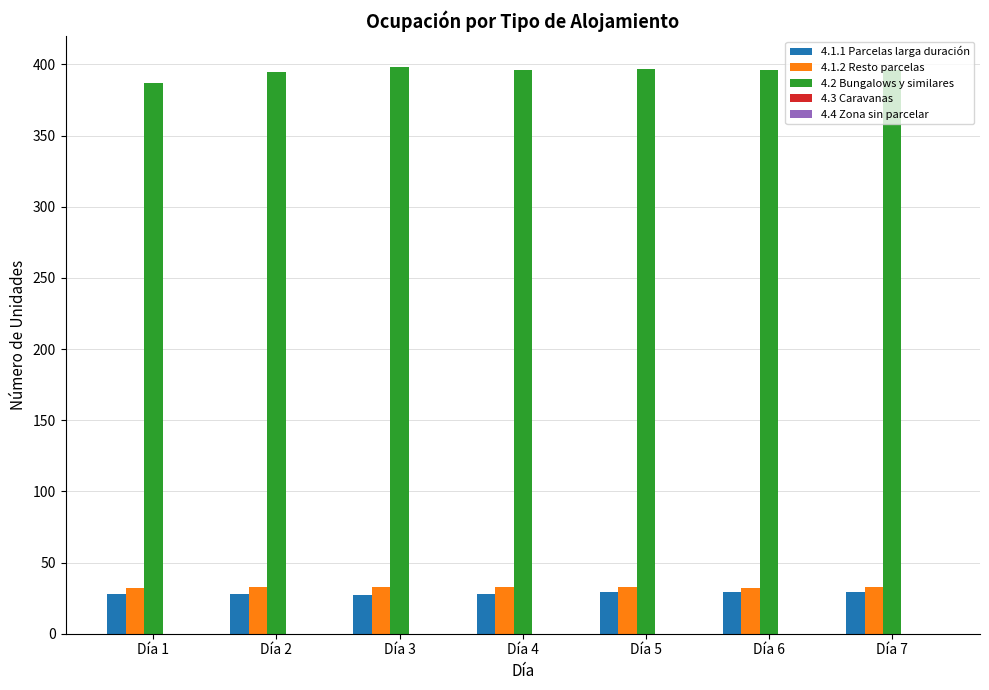

What is the highest value of the 4.1.1 Parcelas larga duración series?

29